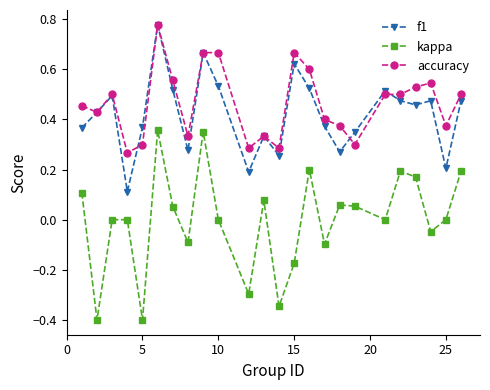

How many series are shown in this chart?

3